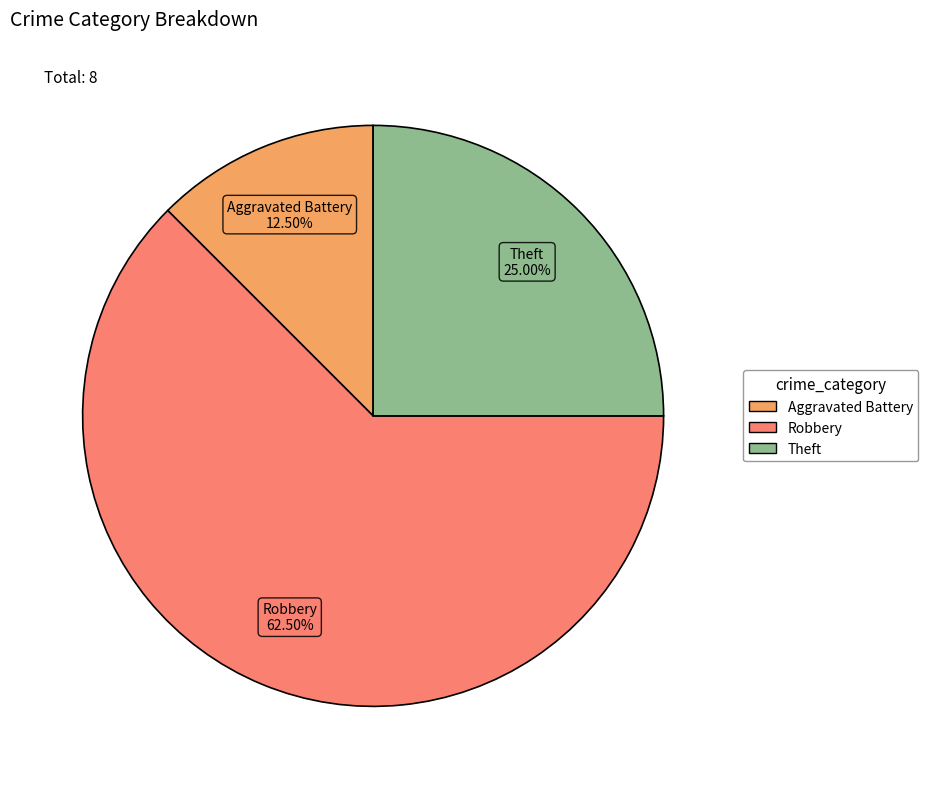

Rank the categories by value from highest to lowest.

Robbery, Theft, Aggravated Battery